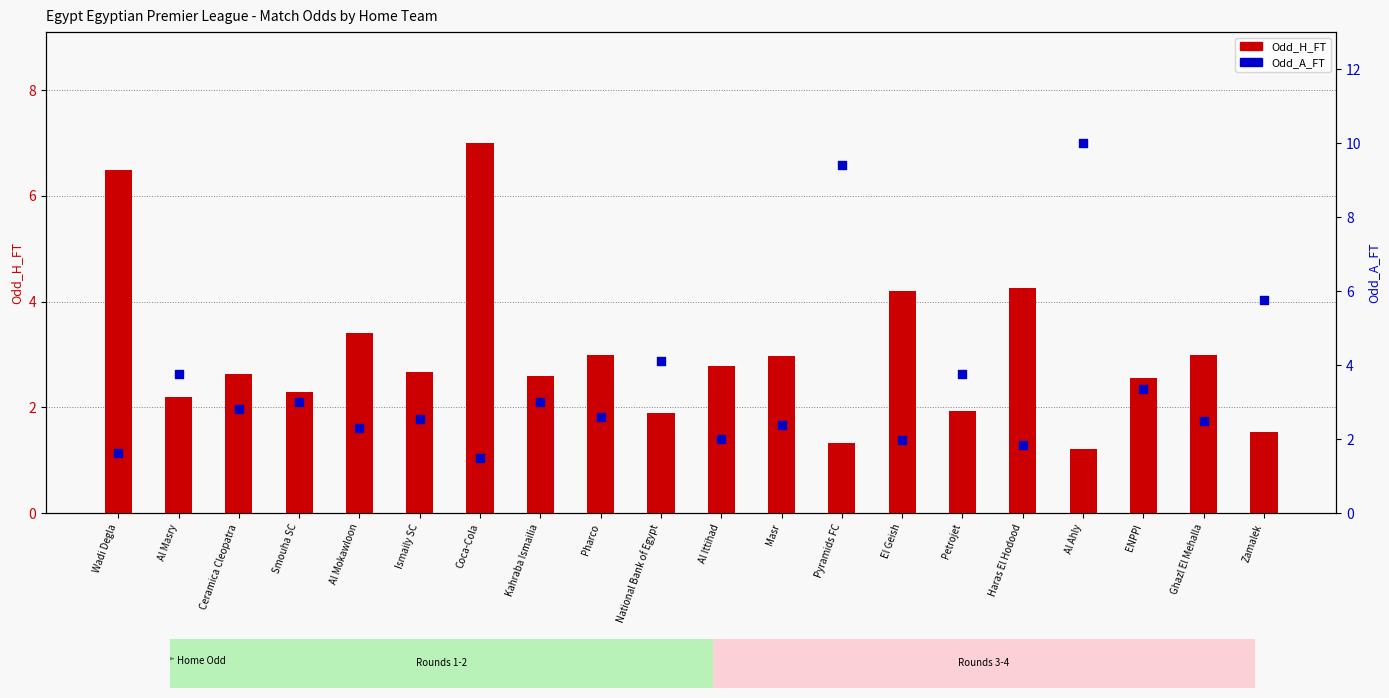

At how many categories does at least one series exceed 6?

4